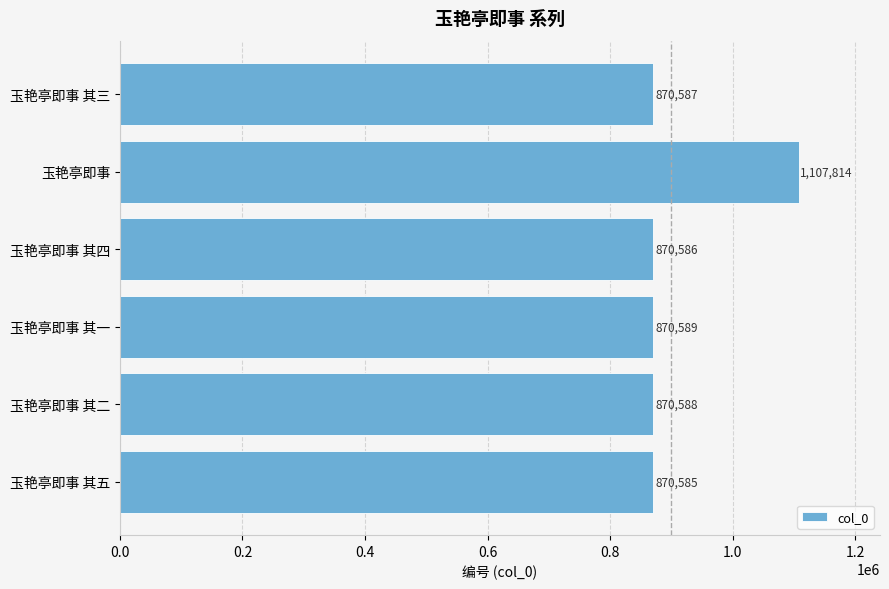

The chart shows a value of 1405399 at 玉艳亭即事 其二. True or false?

False